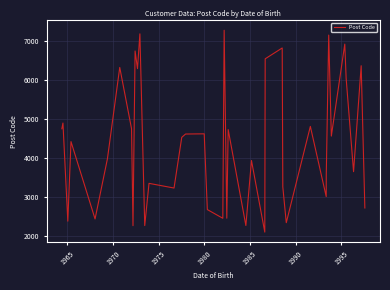

What is the difference between the maximum and minimum values?

5172